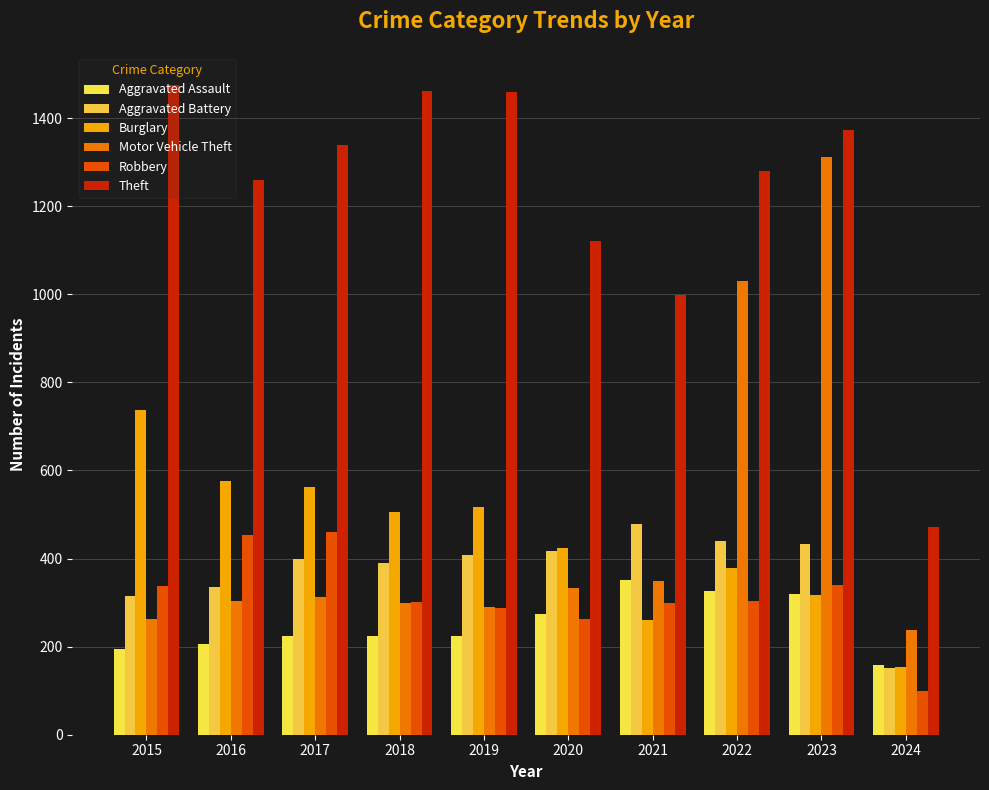

What is the minimum value shown in the chart?

99